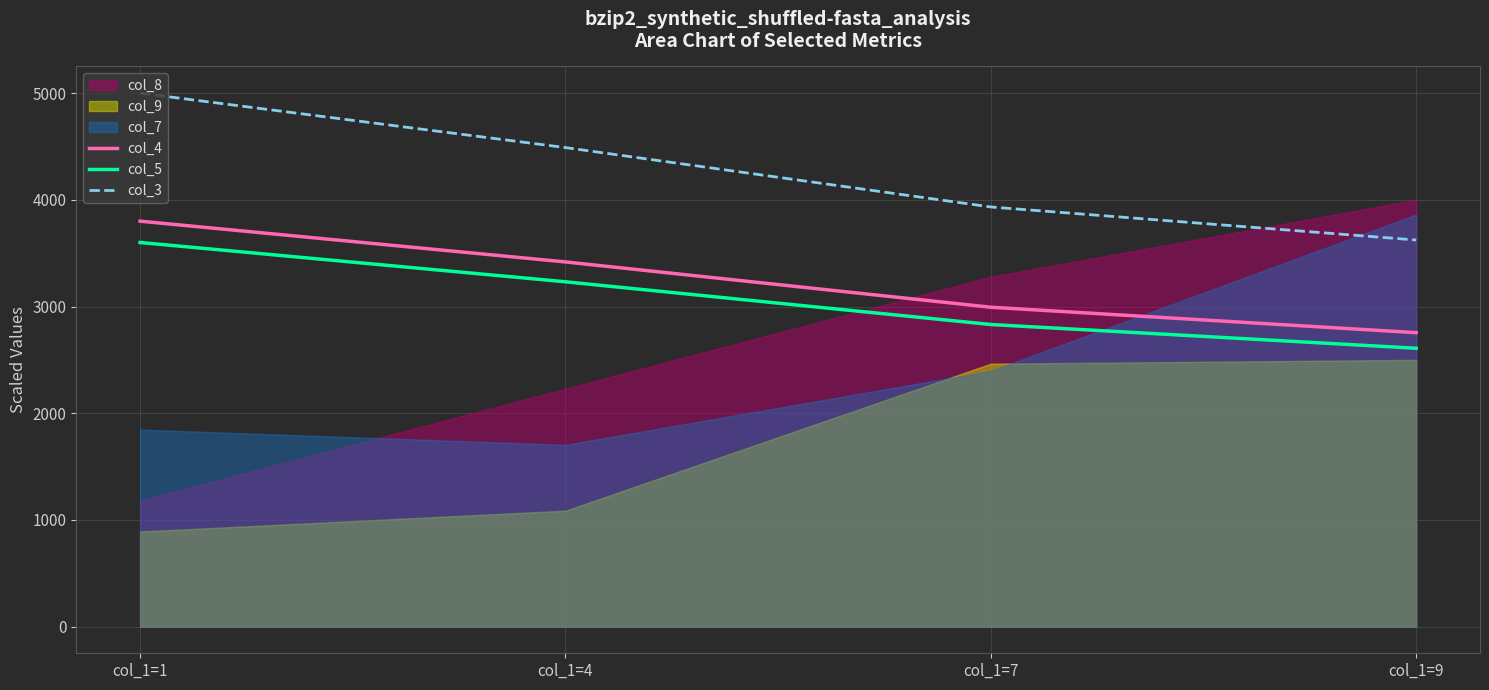

What is the sum of all col_3 values?

17045.6